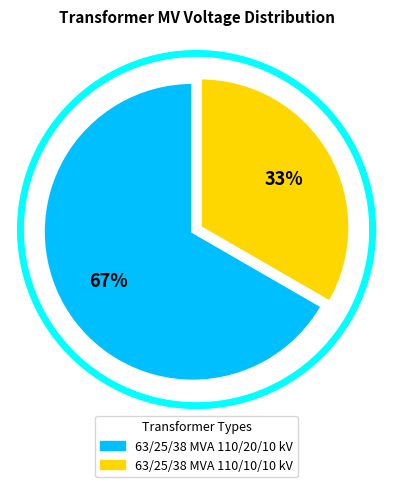

What is the majority slice?

63/25/38 MVA 110/20/10 kV